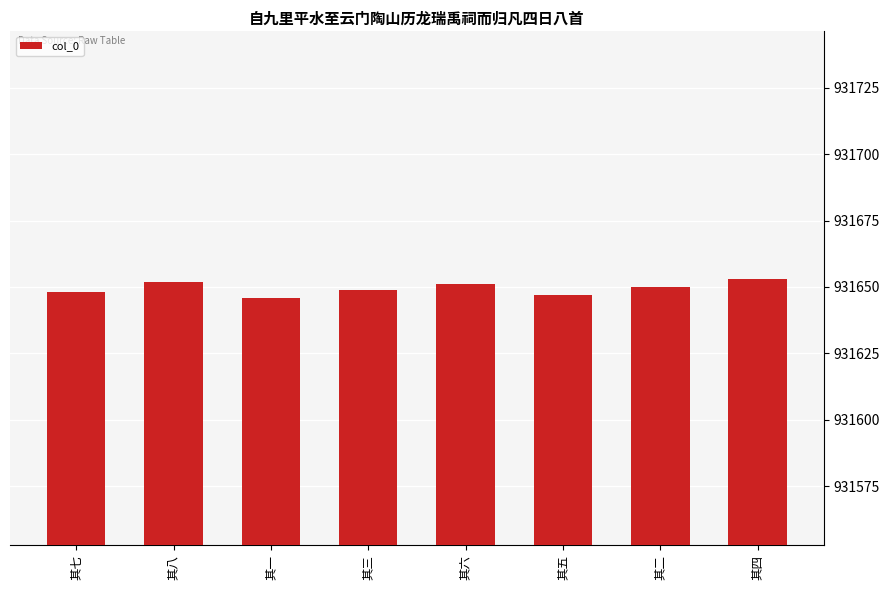

Is it true that the value at 其六 is 441774?

False